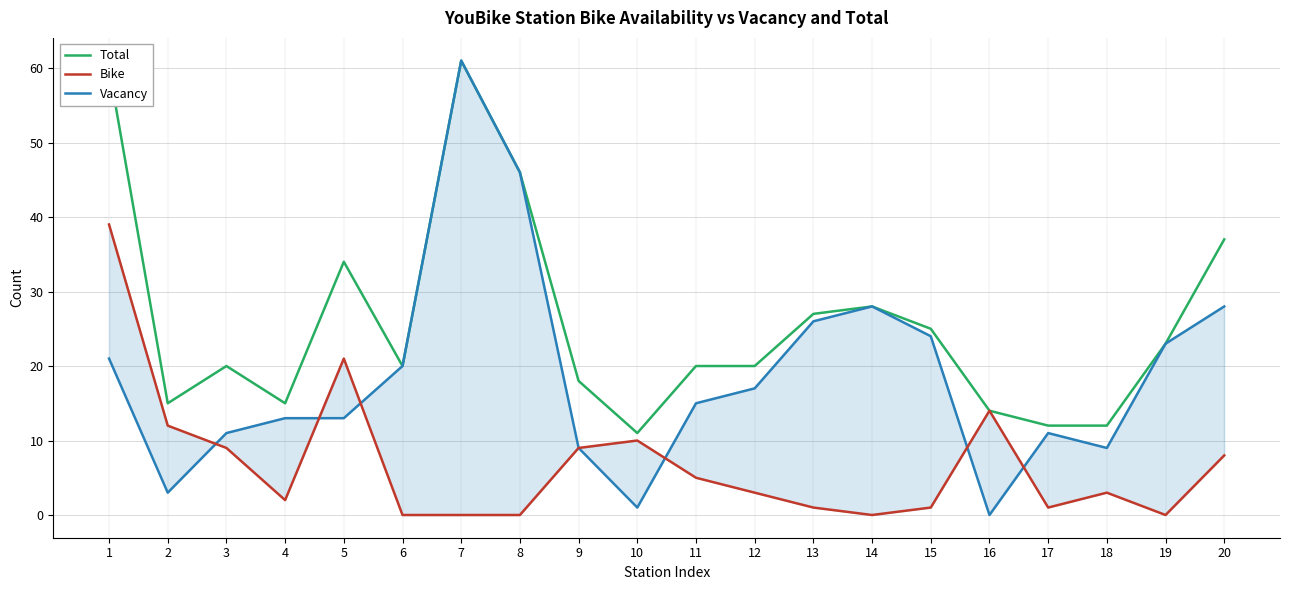

At which category is the sum across all series the highest?

7